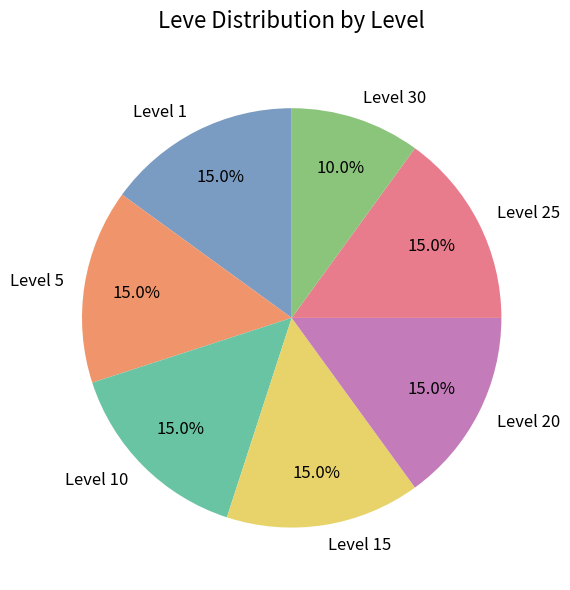

What is the smallest slice in the pie chart?

Level 30